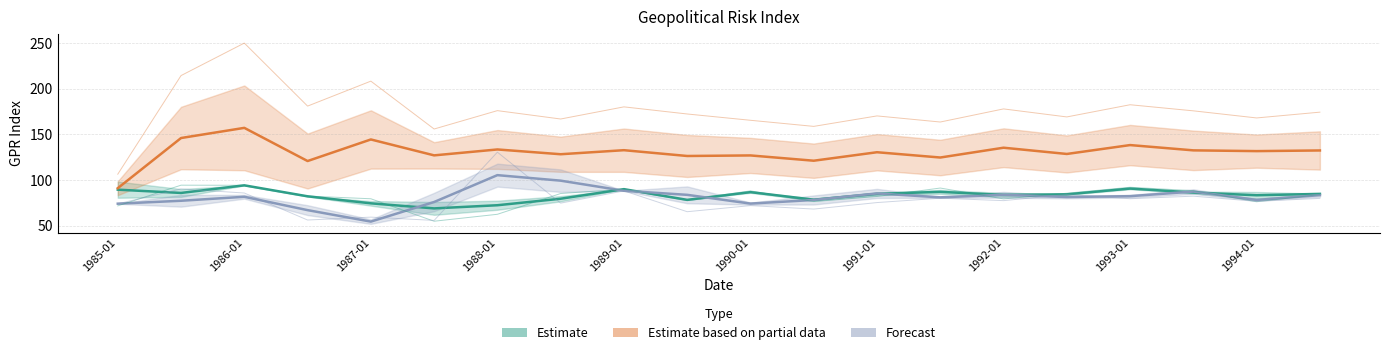

The GPR_ISRAEL series shows 34.5 at 1988-01. True or false?

False